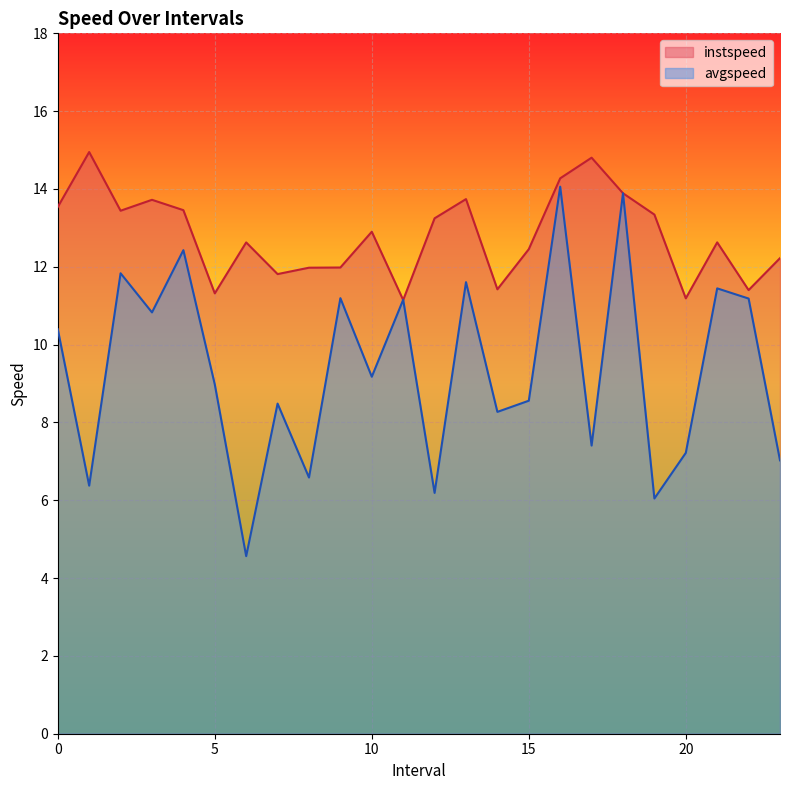

How many lines are shown in the chart?

2